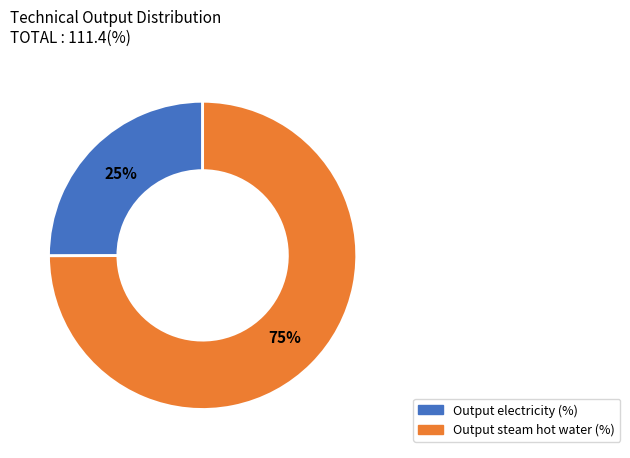

Is there any slice that represents more than half of the pie?

Yes